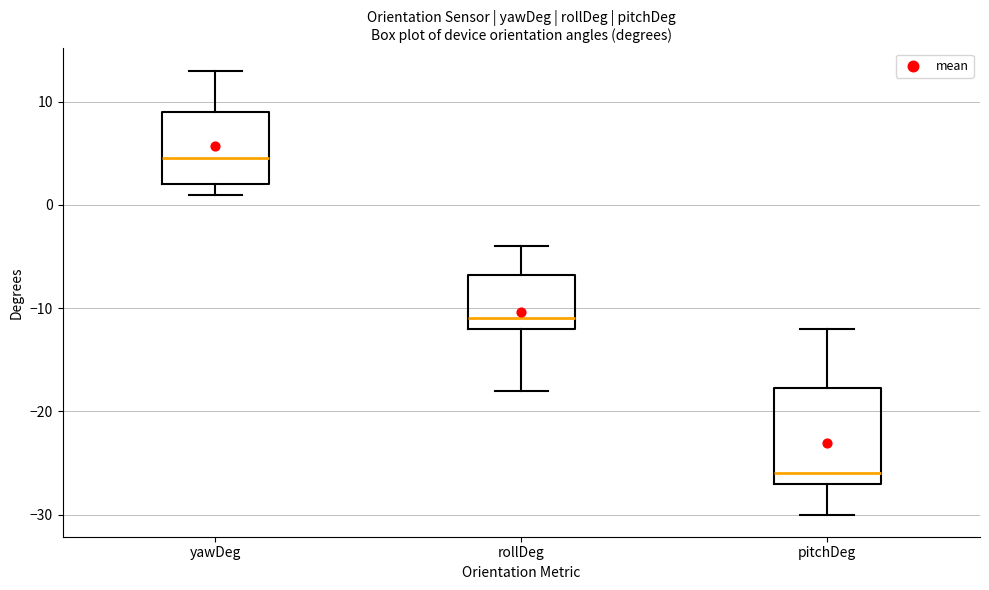

Where does the median line of the box for yawDeg sit on the y-axis? The values are not printed on the chart, so give them approximately, as read against the axis.

5